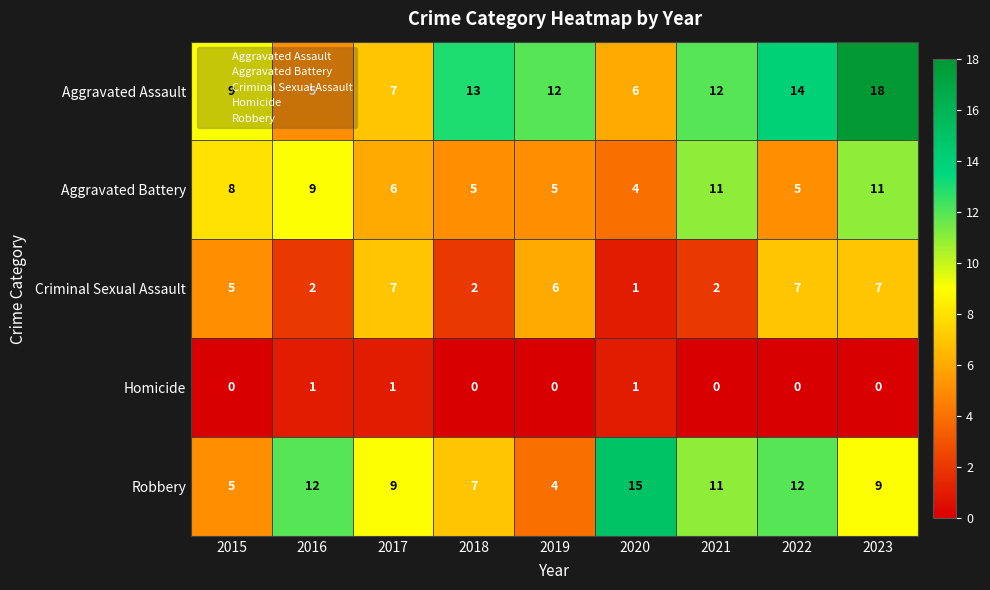

At which label does Aggravated Assault reach its minimum?

2016